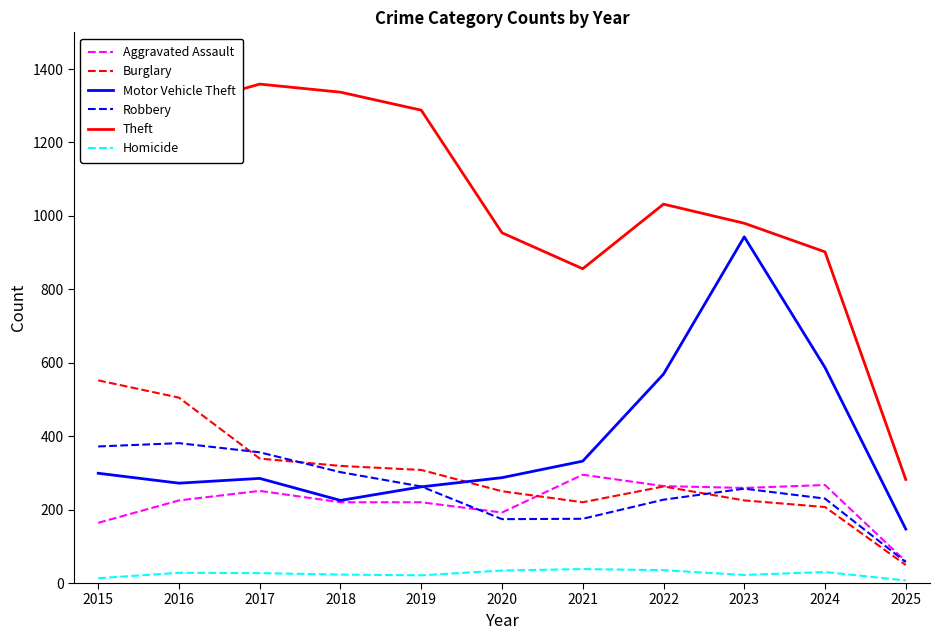

Which category has the highest value across all series?

2017